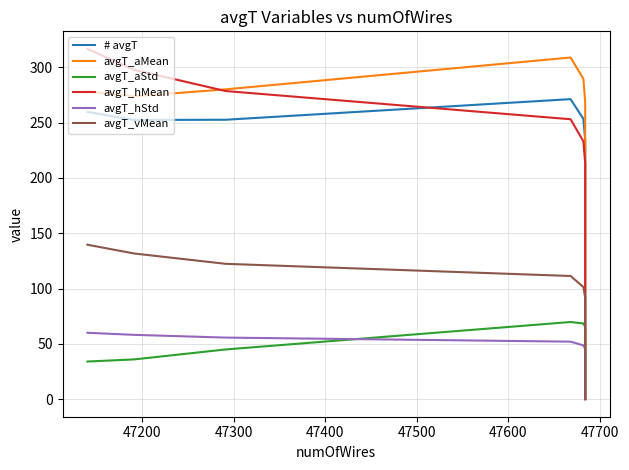

Is the value of # avgT at 47200 greater than the value of avgT_hStd at 10?

No